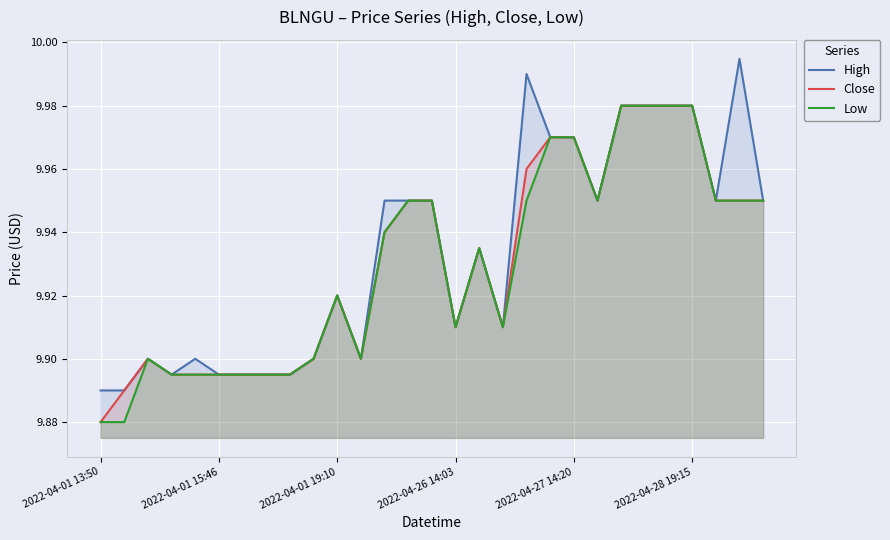

True or false: Low and Close cross at least once.

False